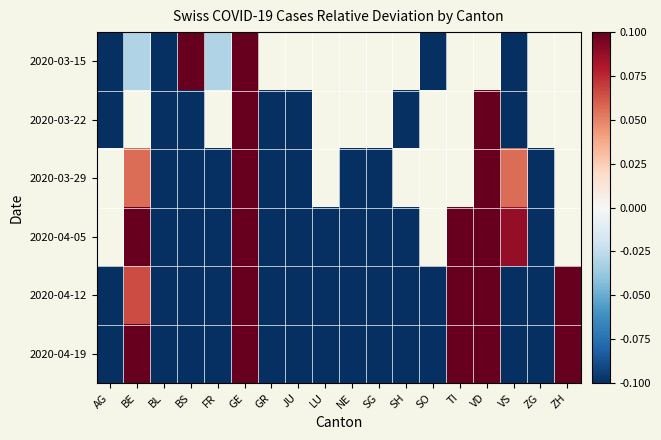

What is the maximum value shown in the chart?

6.5